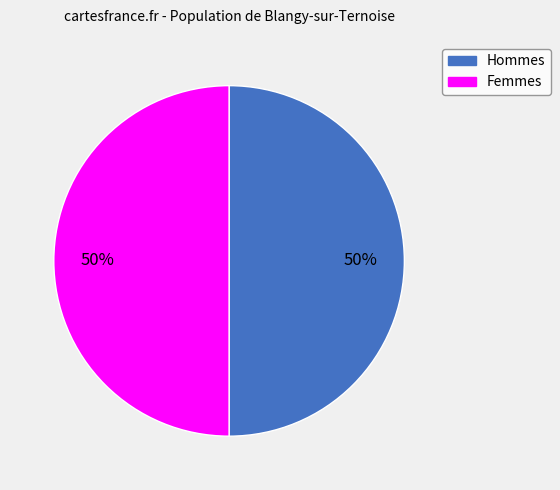

How many segments does this pie chart have?

2